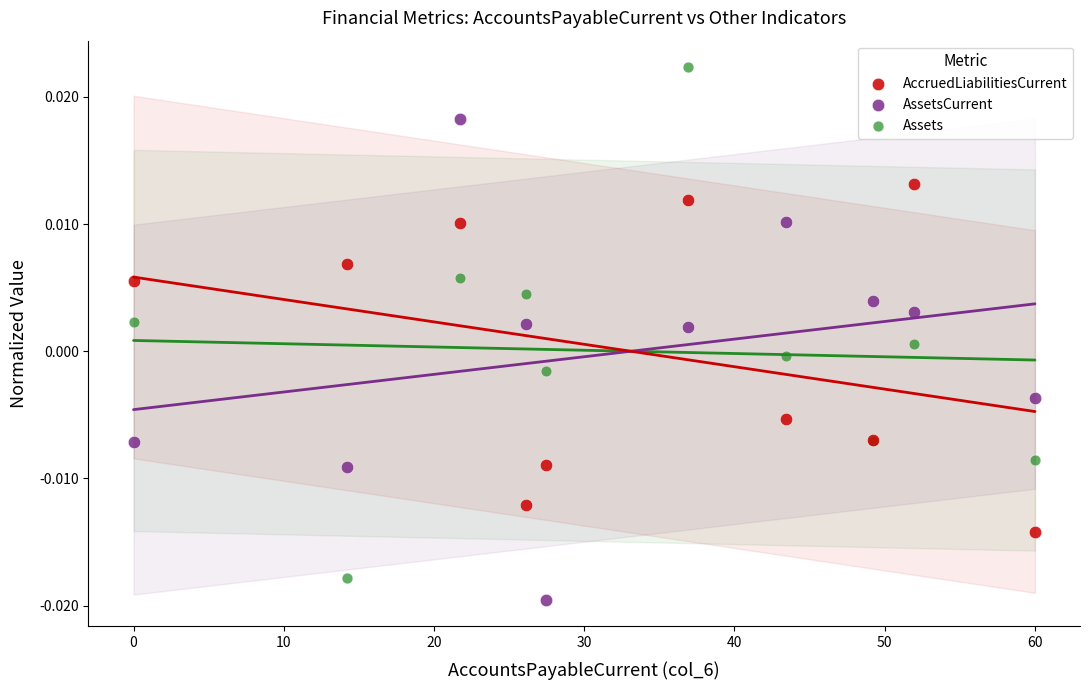

Which series reaches the maximum Y coordinate?

Assets